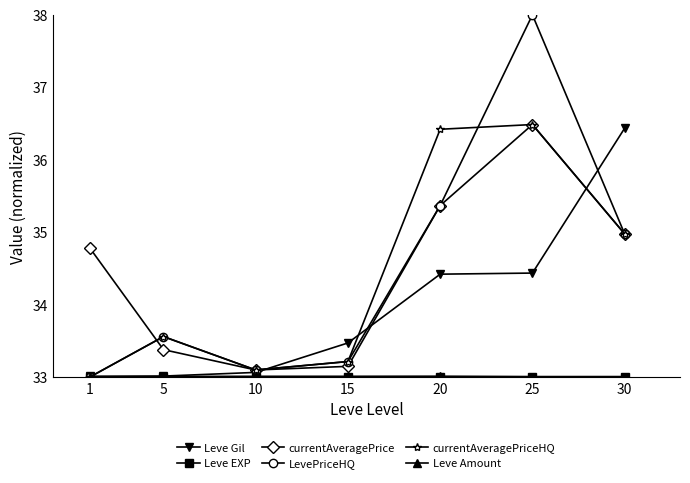

What is the total value across all series at 5?

199.5